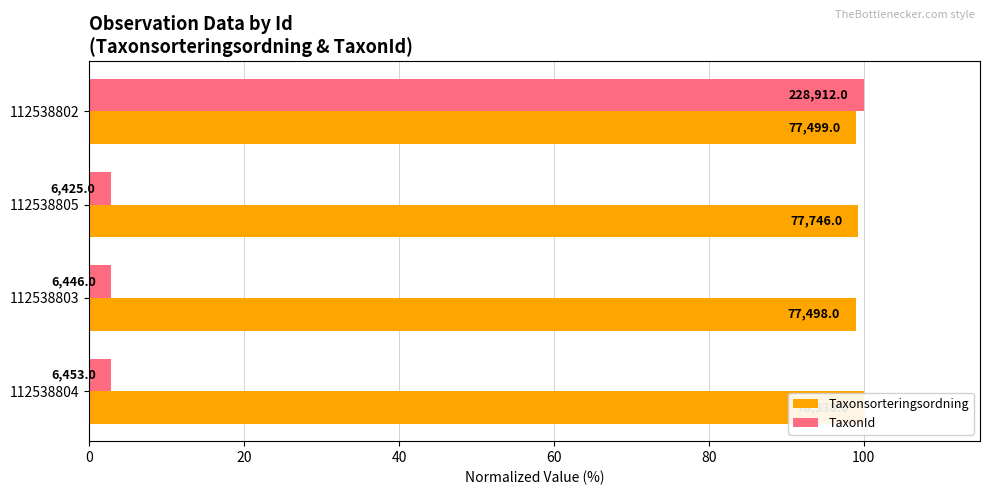

How many distinct data groups are displayed?

2